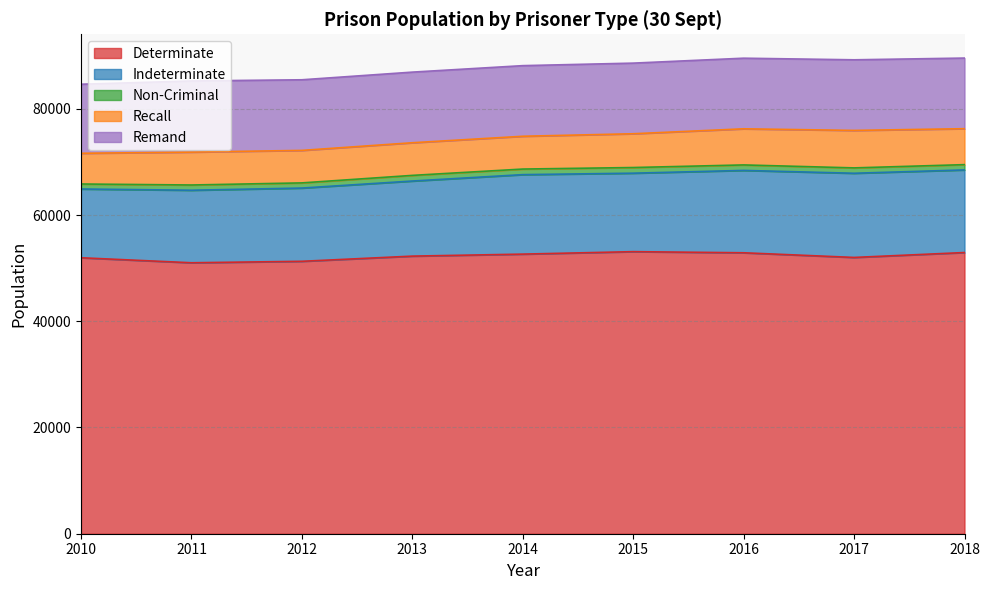

True or false: Remand and Non-Criminal cross at least once.

False